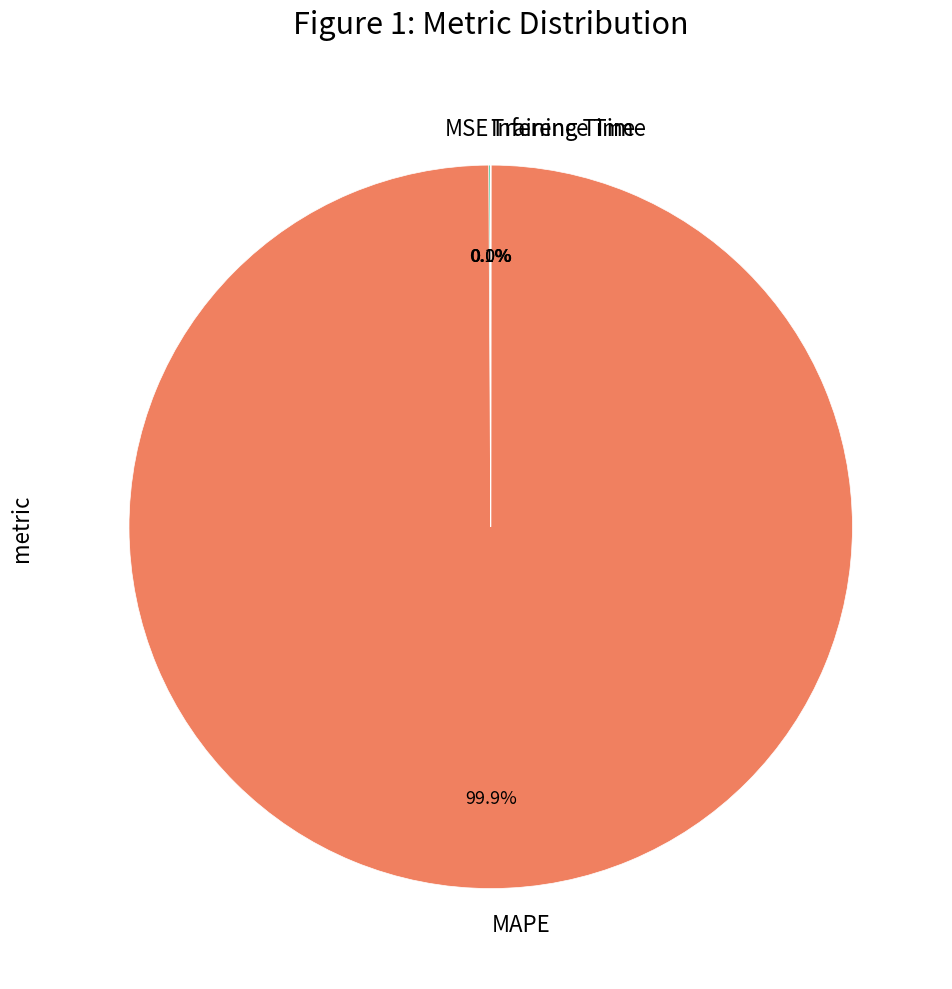

Does MAPE account for over 50% of the chart?

Yes